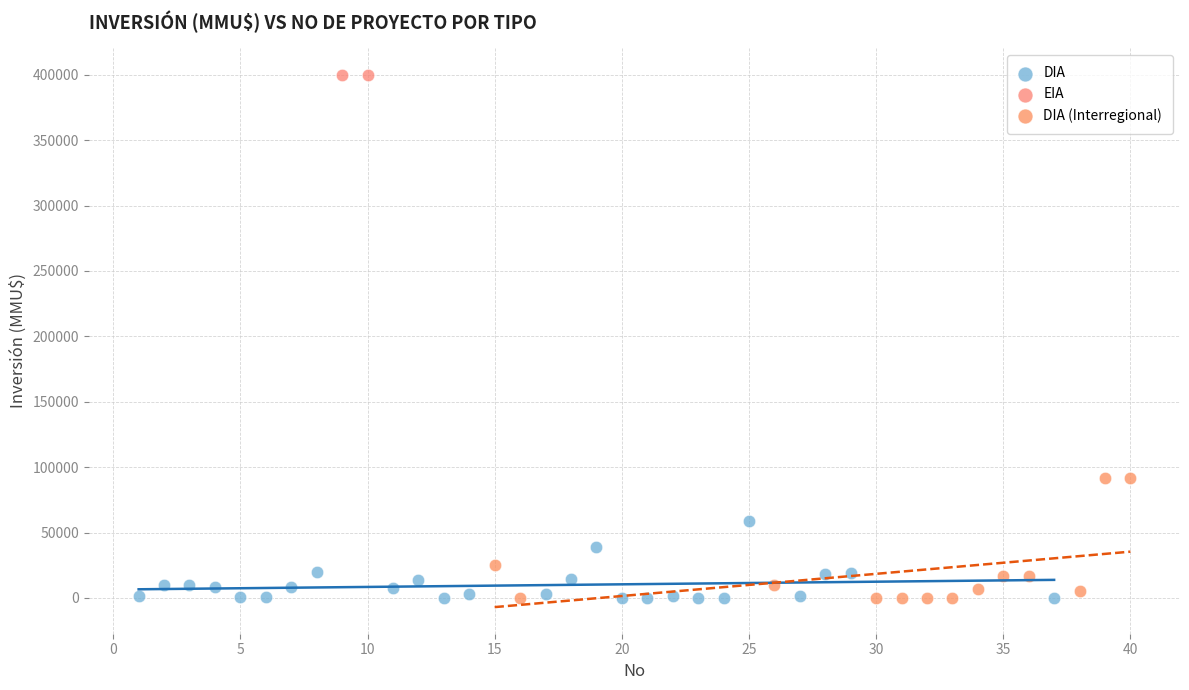

What are all the series names shown in the legend?

DIA, EIA, DIA (Interregional)